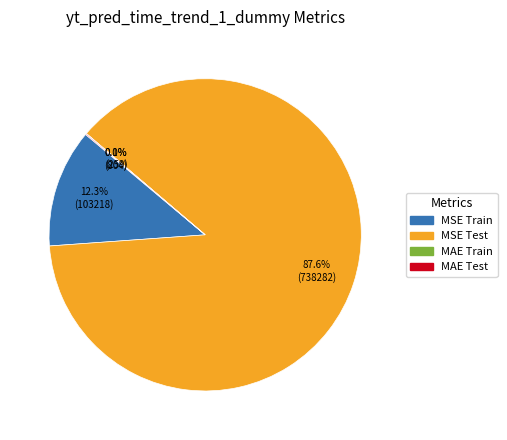

Is there any slice that represents more than half of the pie?

Yes